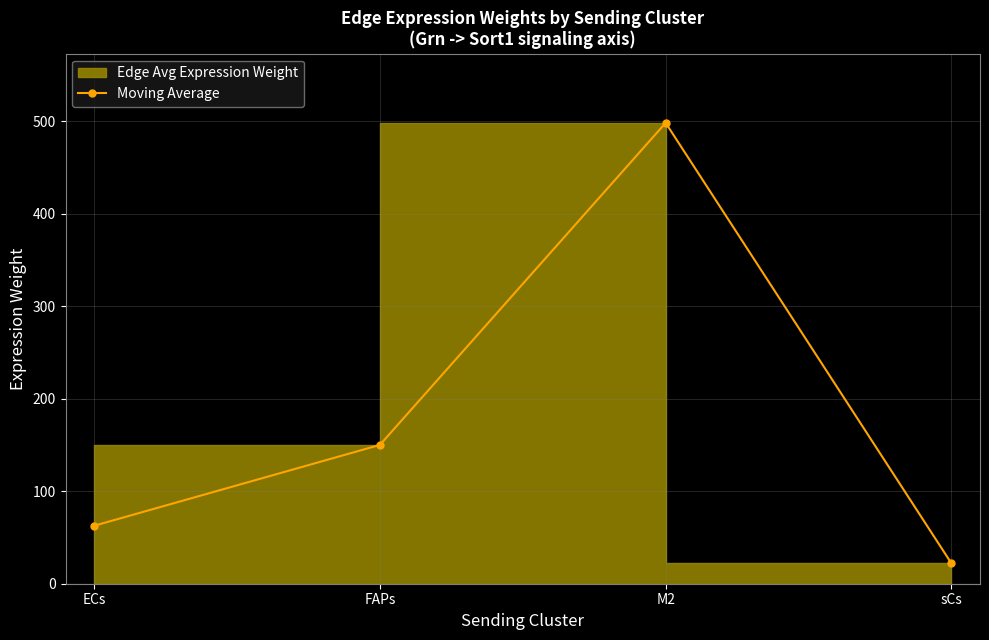

What is the change in value from FAPs to M2?

+348.0